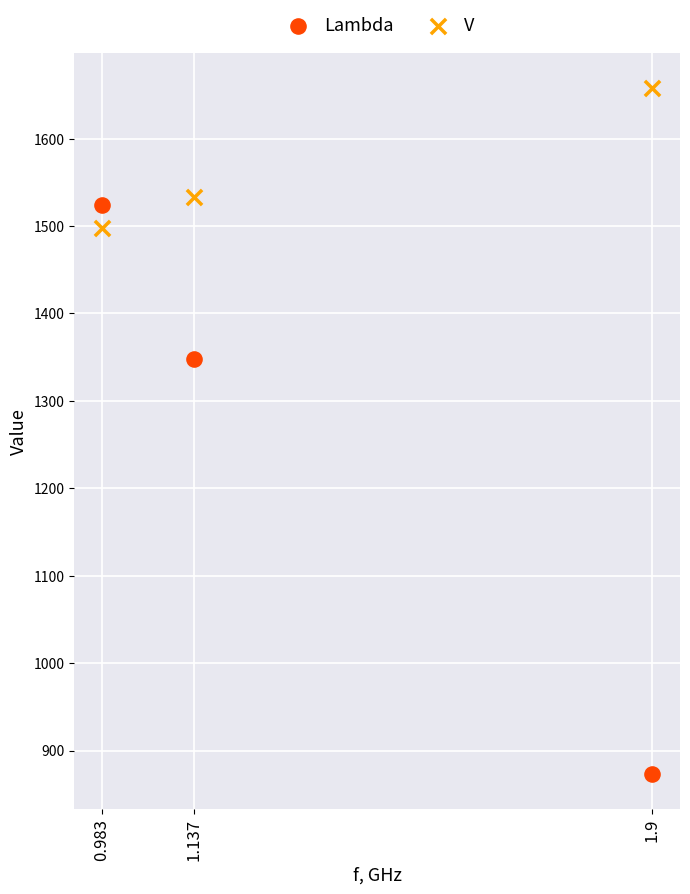

What are all the series names shown in the legend?

Lambda, V